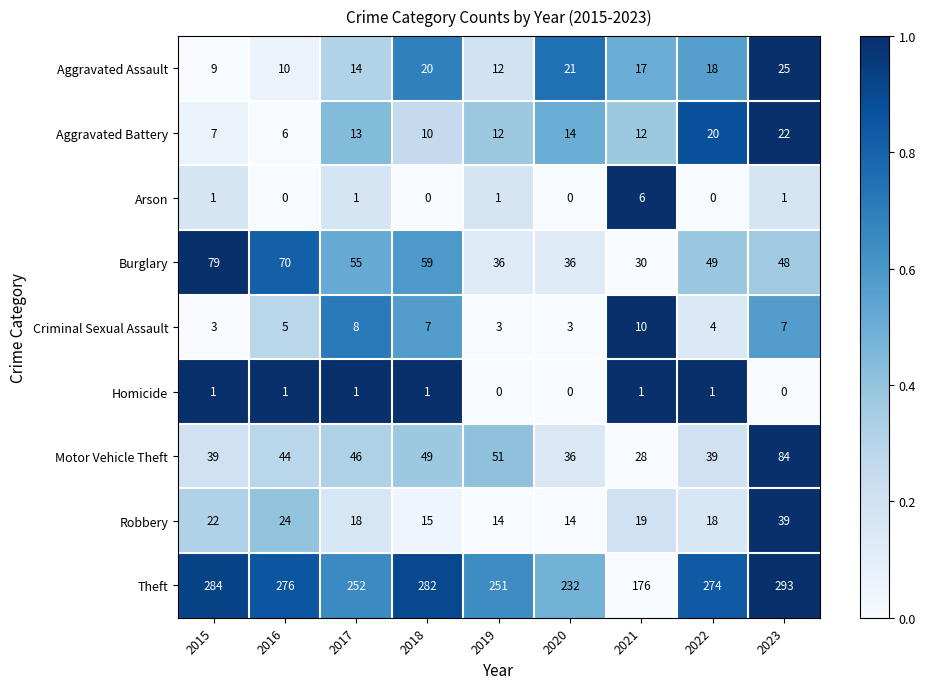

What value does the Arson series have at 2021?

6